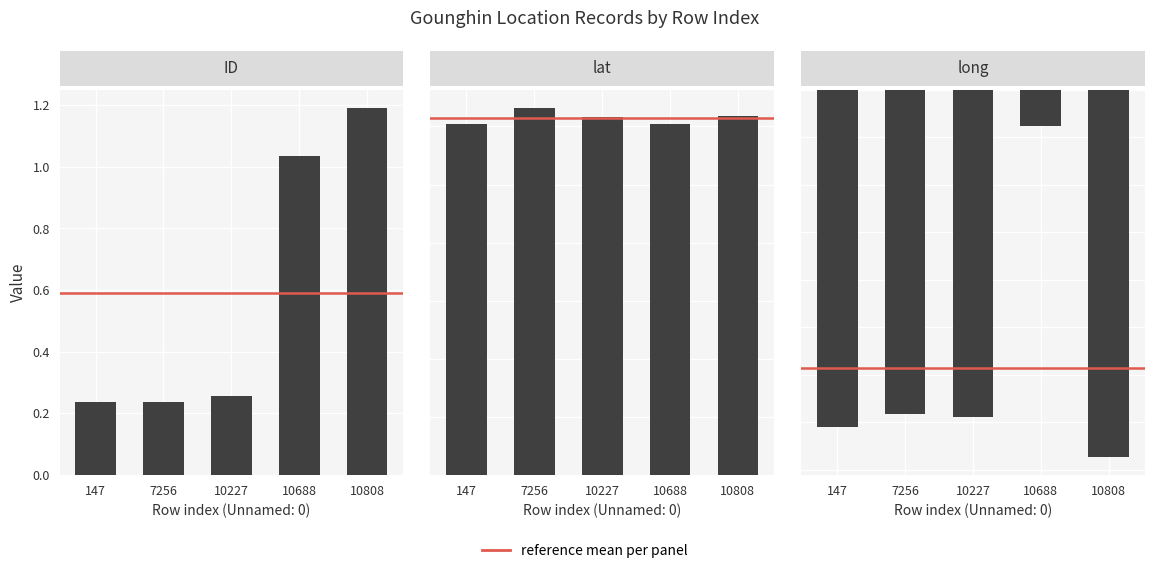

Which series has the widest spread of values?

ID